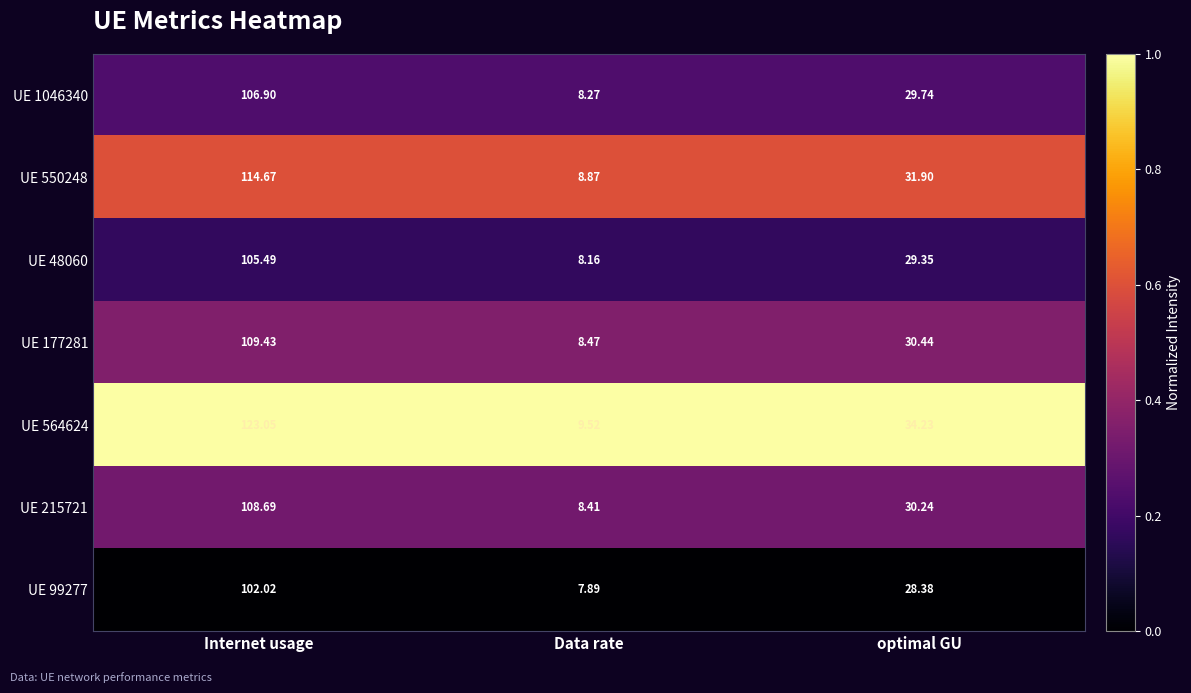

Which category has the highest value across all series?

Internet usage